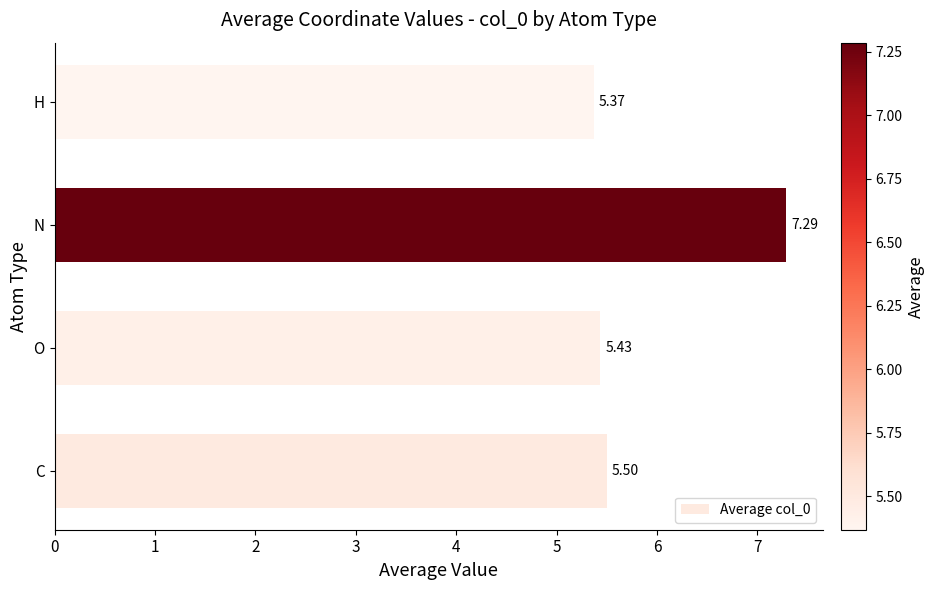

At which category does the chart reach its minimum across all series?

H